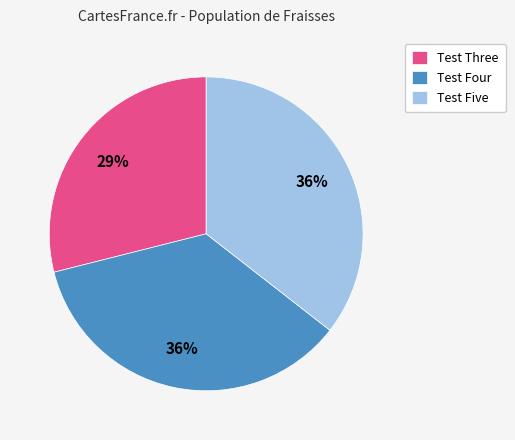

Is it true that Test Five is 36% of the pie?

True